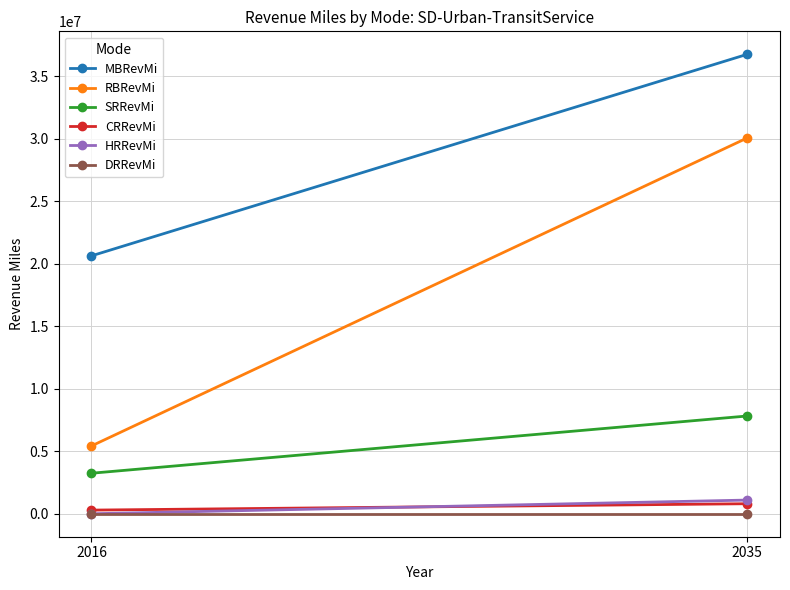

How many categories are shown in the chart?

2